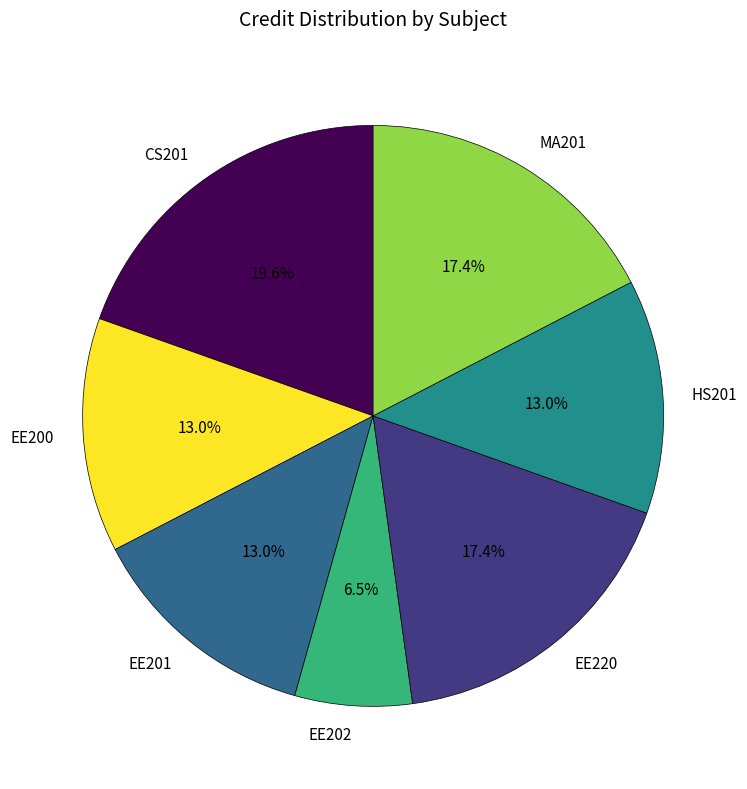

Is there a majority slice in this chart?

No